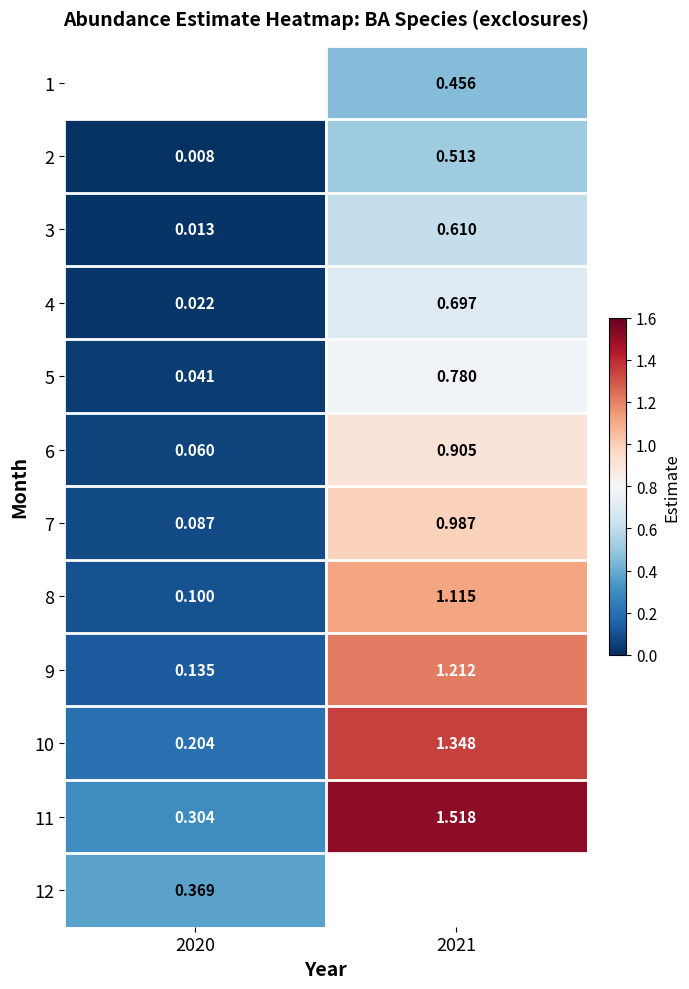

What is the difference between the maximum and minimum values in the 7 series?

0.9